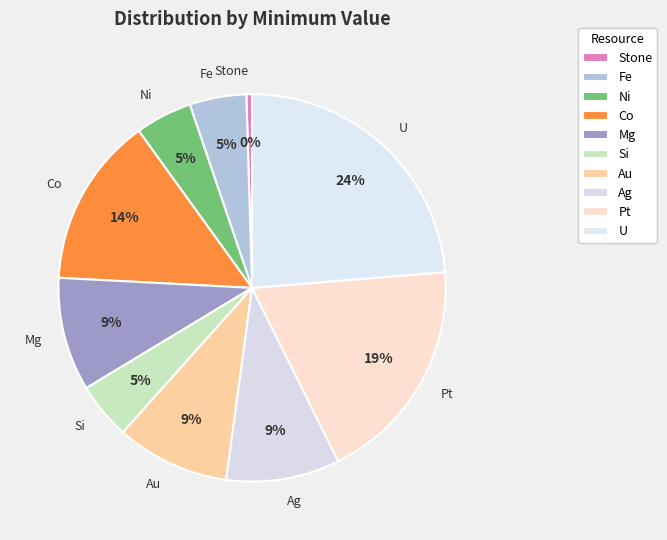

To the nearest percent, what portion does Fe represent?

5%